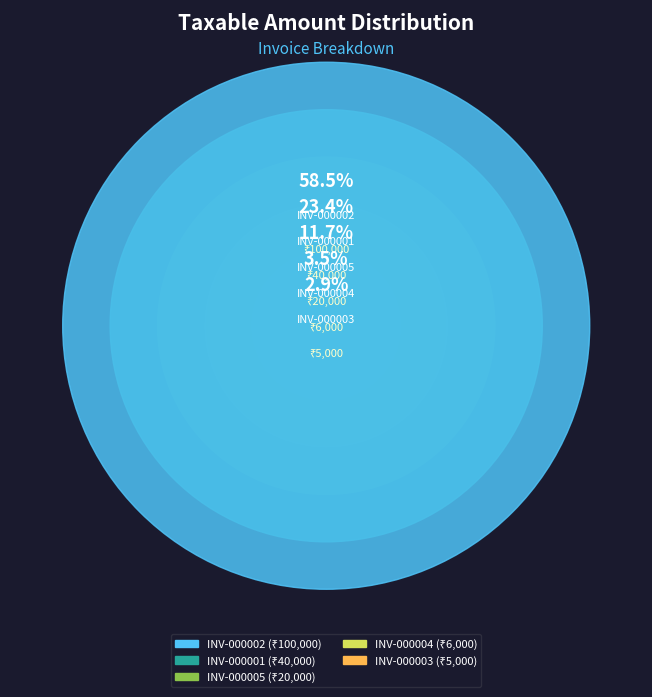

How many segments does this pie chart have?

5